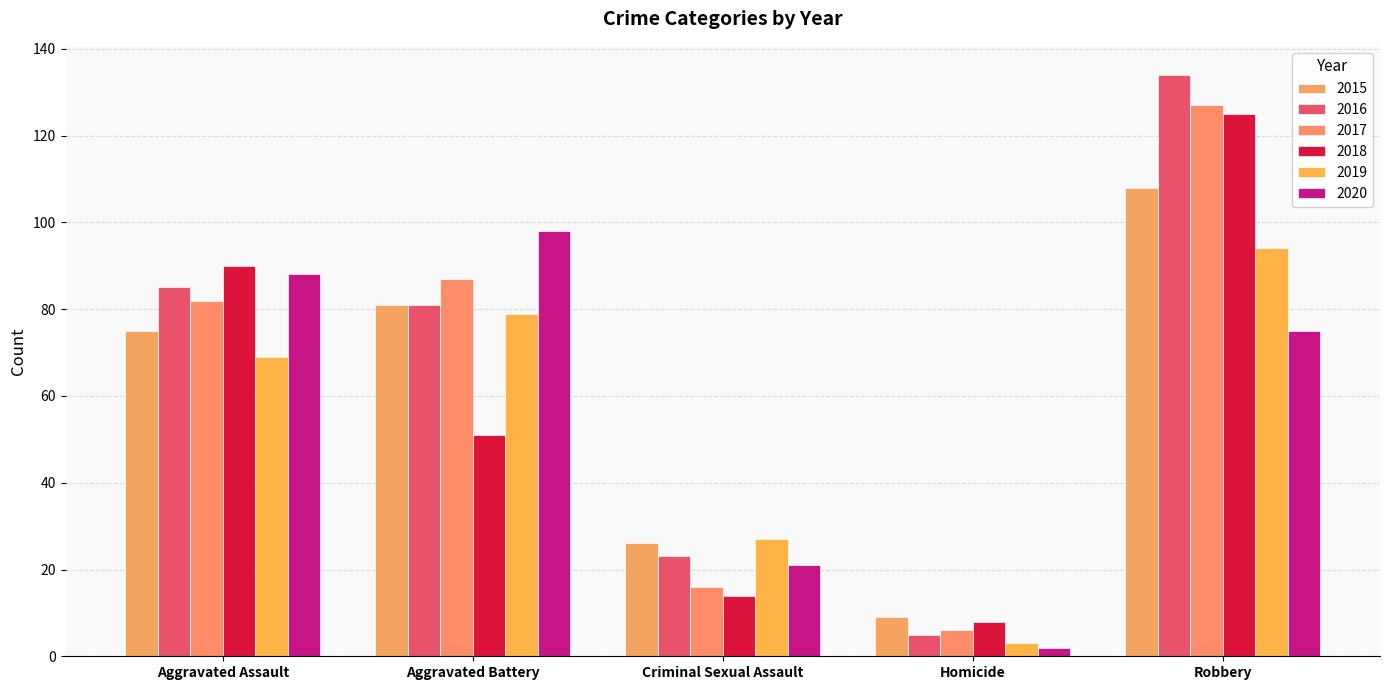

How many data points in 2015 are less than 75?

2